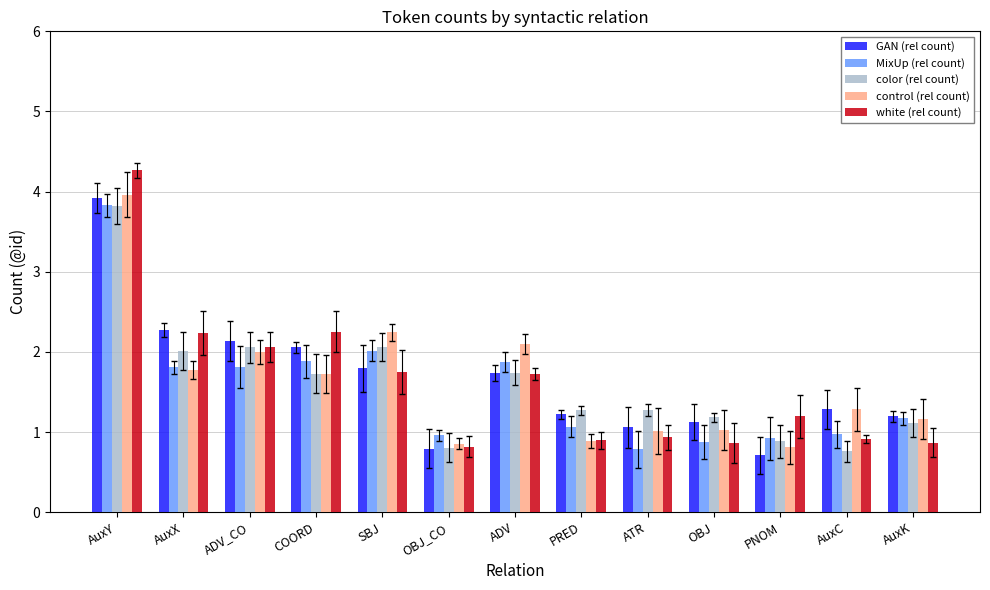

What is the difference between the maximum and minimum values in the GAN (rel count) series?

3.2